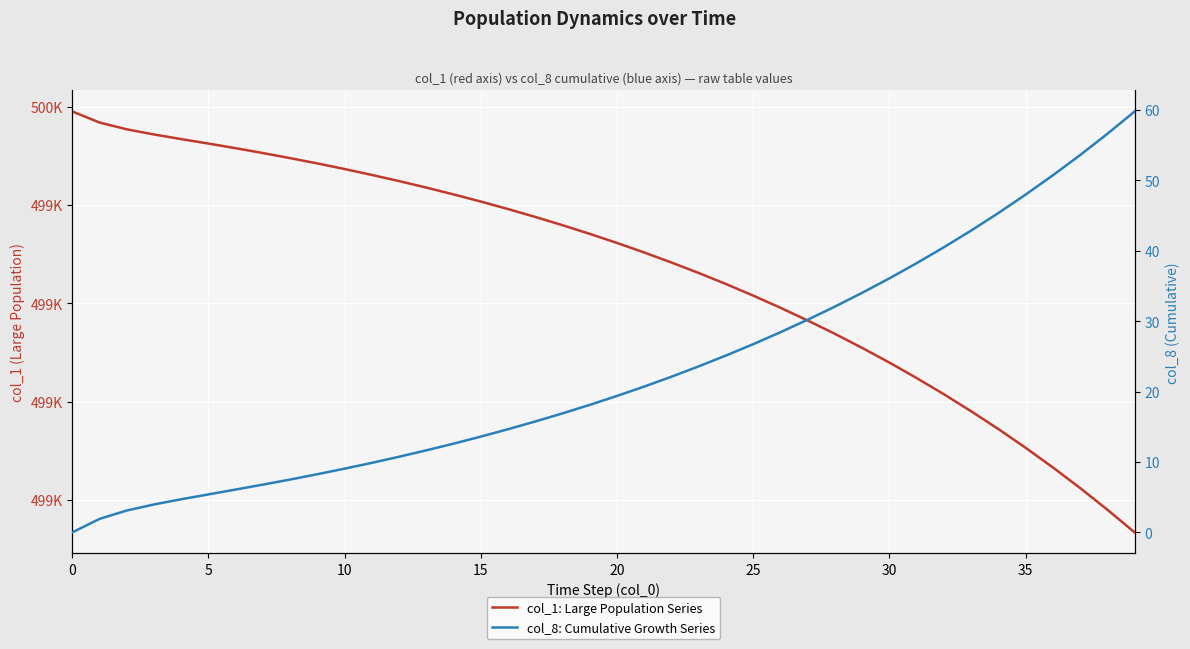

At 12, list the series in order from smallest to largest.

col_8: Cumulative Growth Series, col_1: Large Population Series